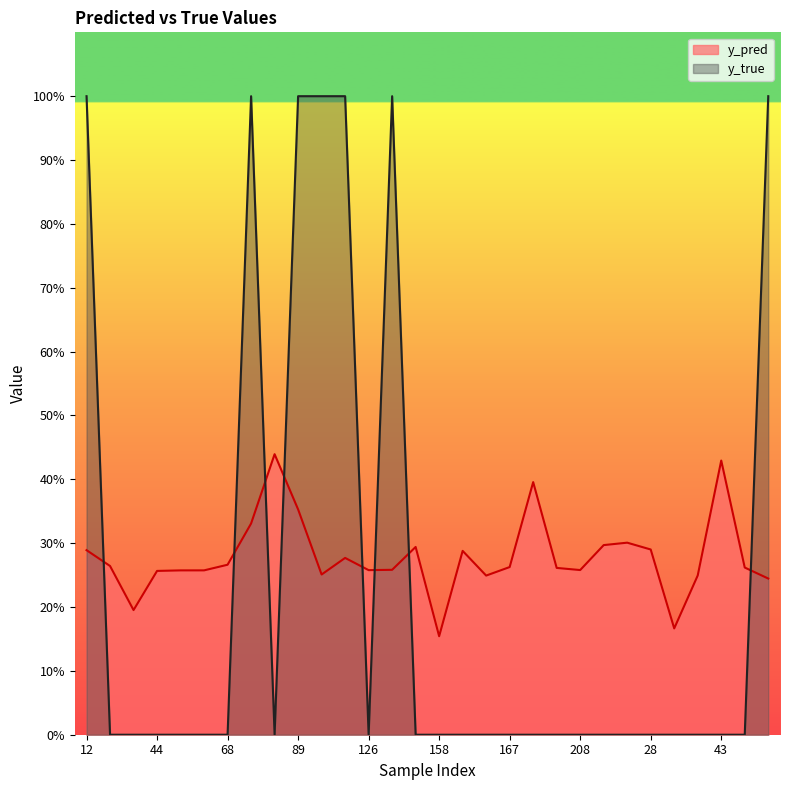

Reading left to right, what are all the values shown in this chart?

y_pred: 0.3	0.3	0.2	0.3	0.3	0.3	0.3	0.3	0.4	0.4	0.3	0.3	0.3	0.3	0.3	0.2	0.3	0.2	0.3	0.4	0.3	0.3	0.3	0.3	0.3	0.2	0.2	0.4	0.3	0.2
y_true: 1.0	0.0	0.0	0.0	0.0	0.0	0.0	1.0	0.0	1.0	1.0	1.0	0.0	1.0	0.0	0.0	0.0	0.0	0.0	0.0	0.0	0.0	0.0	0.0	0.0	0.0	0.0	0.0	0.0	1.0